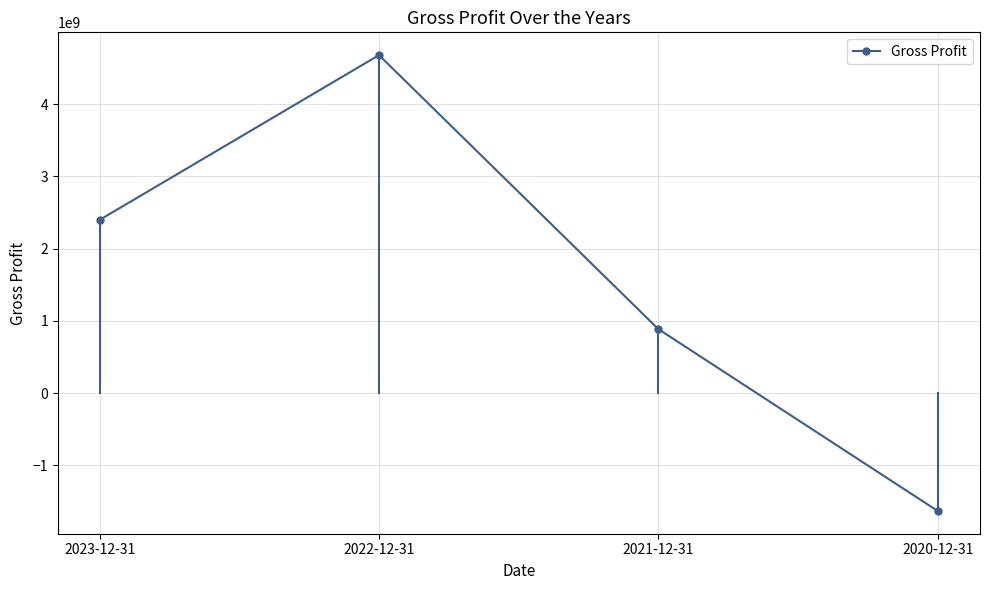

Where is the first local maximum?

2022-12-31